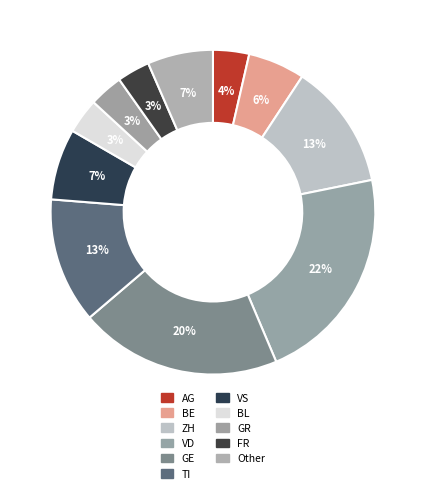

Count the number of slices in the pie.

11